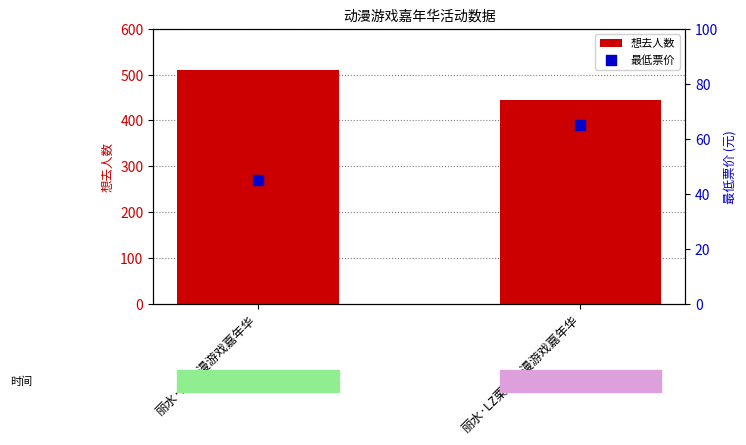

Which series has the widest spread of Y values?

想去人数